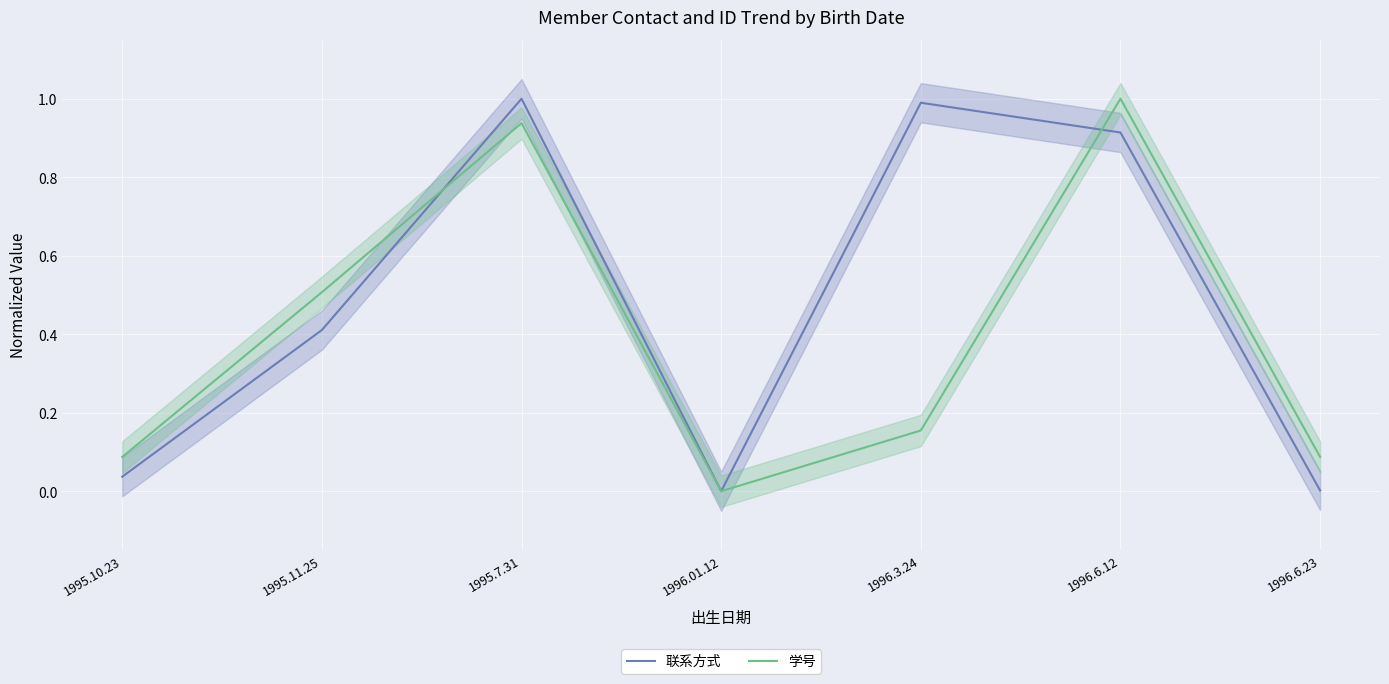

What is the label of the 2nd point from the right?

1996.6.12